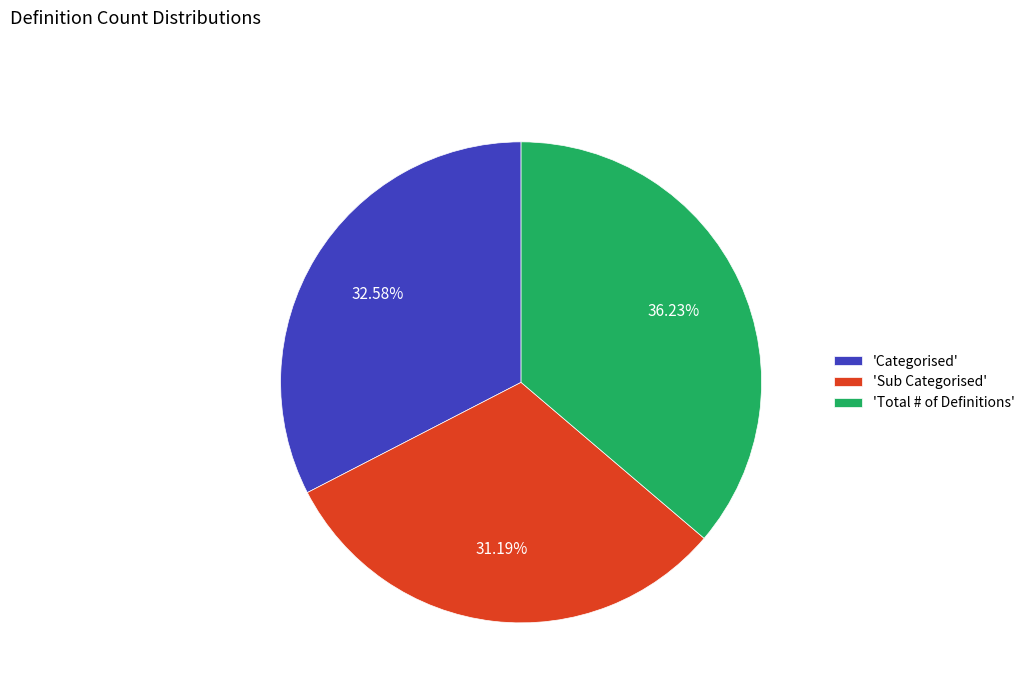

Is there a majority slice in this chart?

No